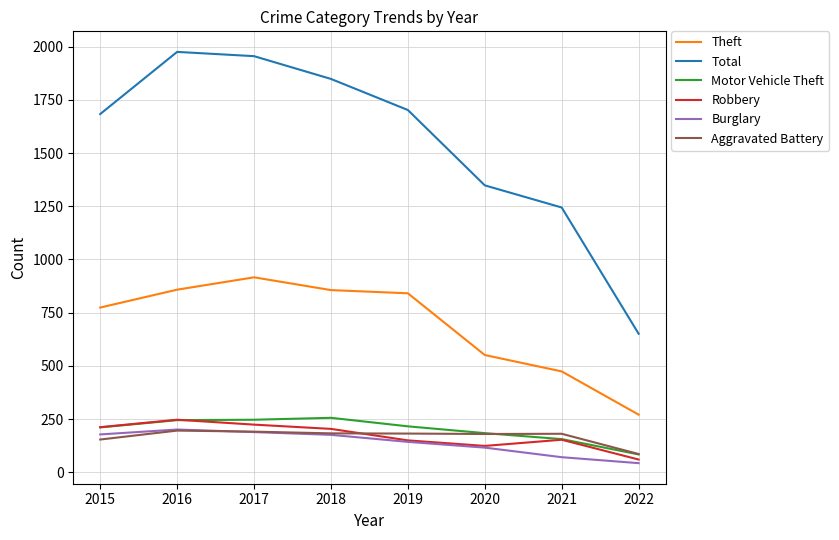

Which series has the largest total across all categories?

Total